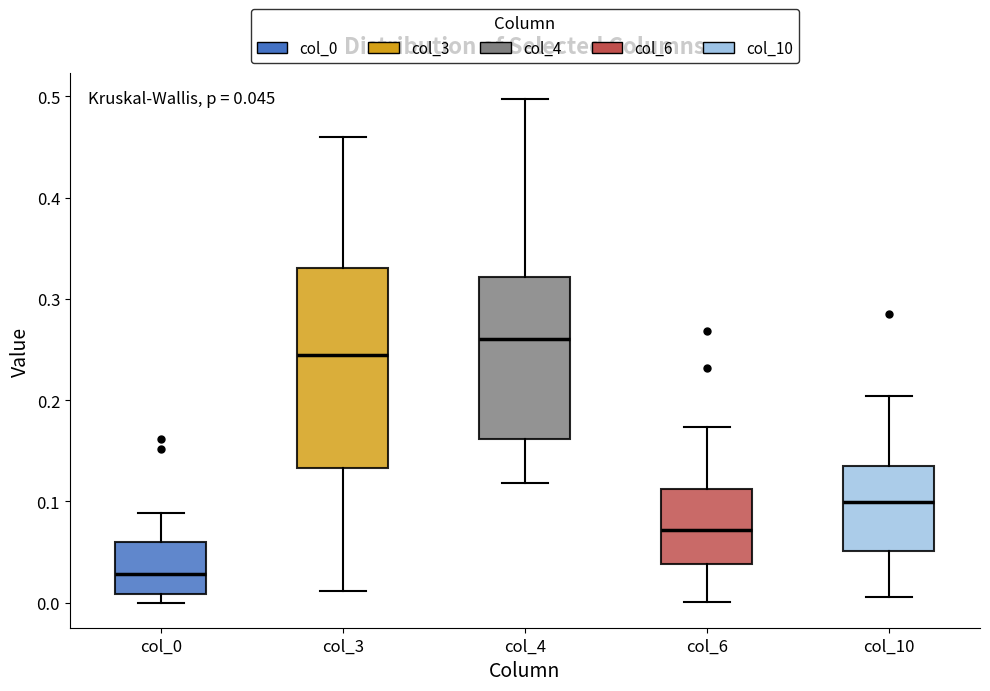

Which box has the highest median line?

col_4